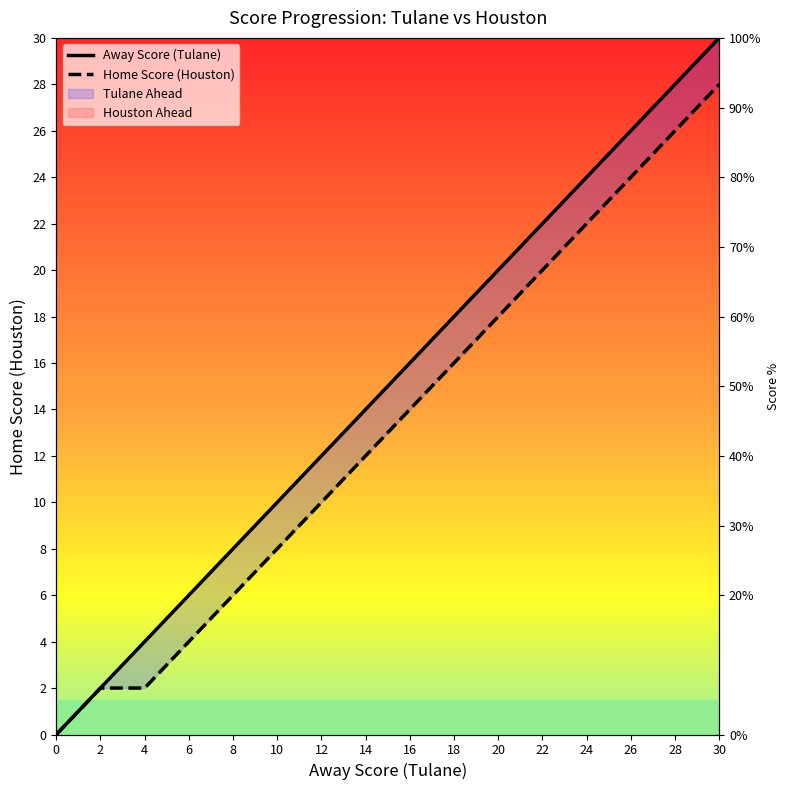

Rank the categories by Away Score (Tulane) value from lowest to highest.

0, 2, 4, 6, 8, 10, 12, 14, 16, 18, 20, 22, 24, 26, 28, 30